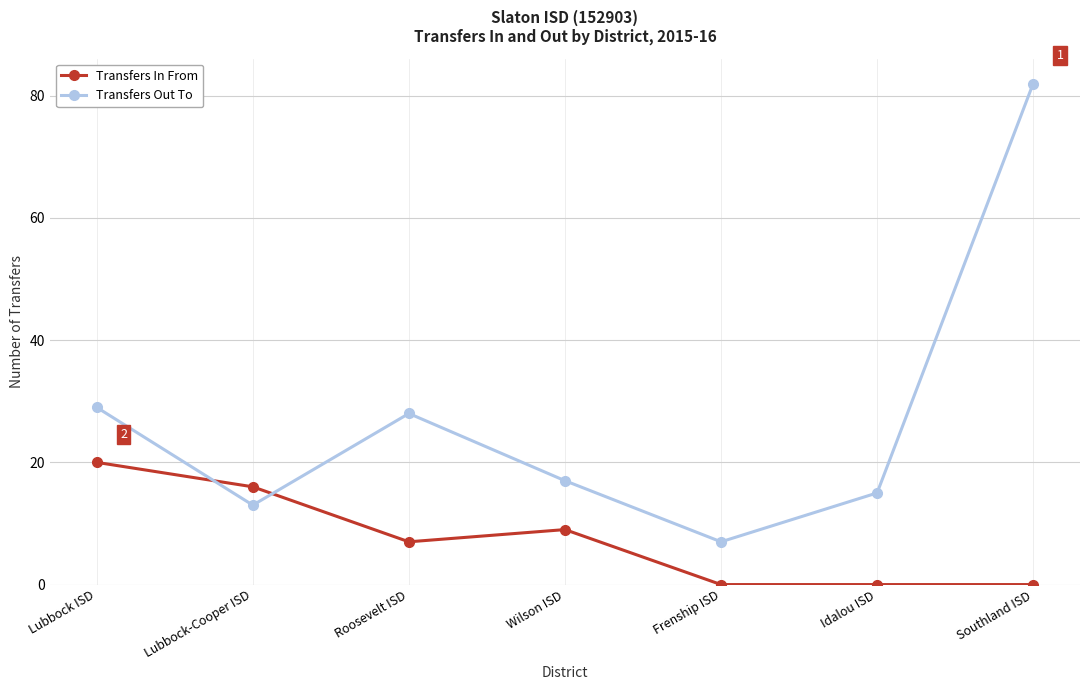

At which category is the sum across all series the highest?

Southland ISD